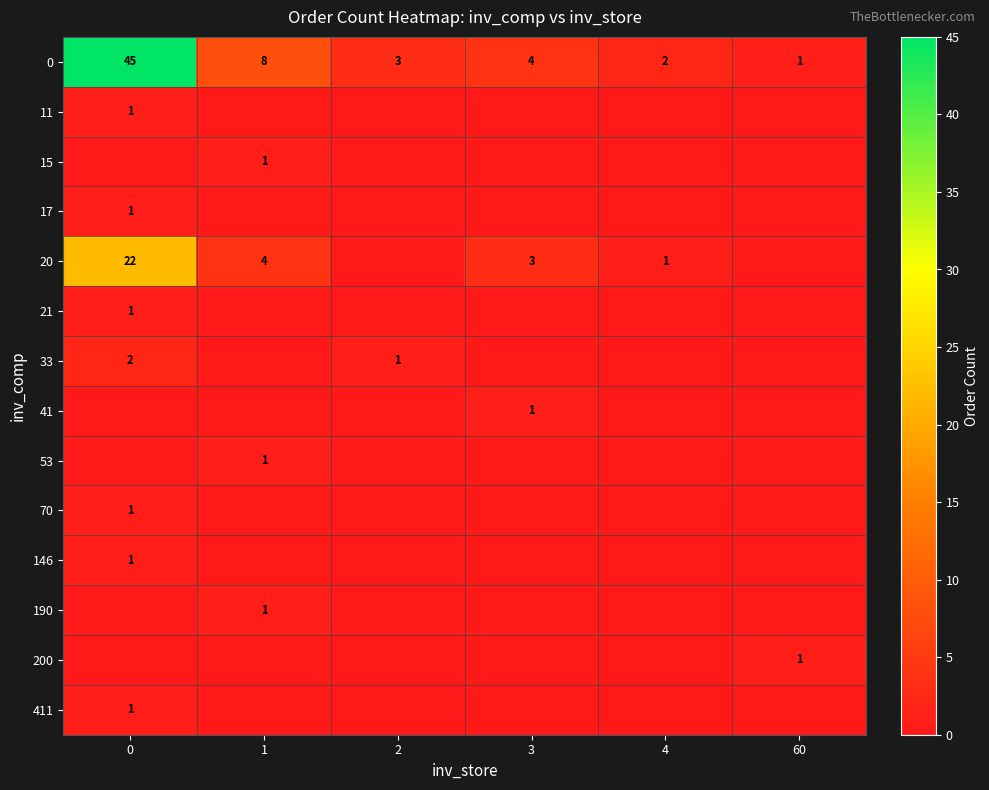

The 21 series shows 2 at 0. True or false?

False